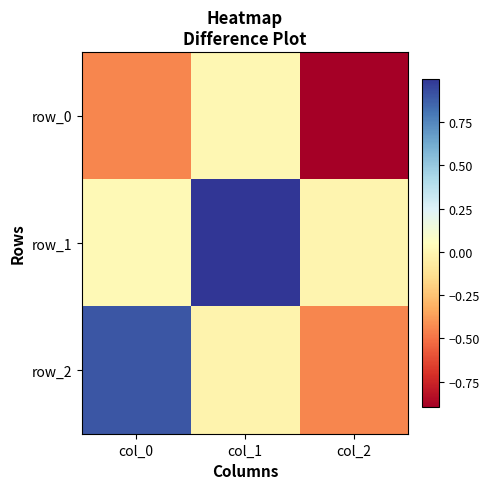

What is the highest value of the row_2 series?

0.9